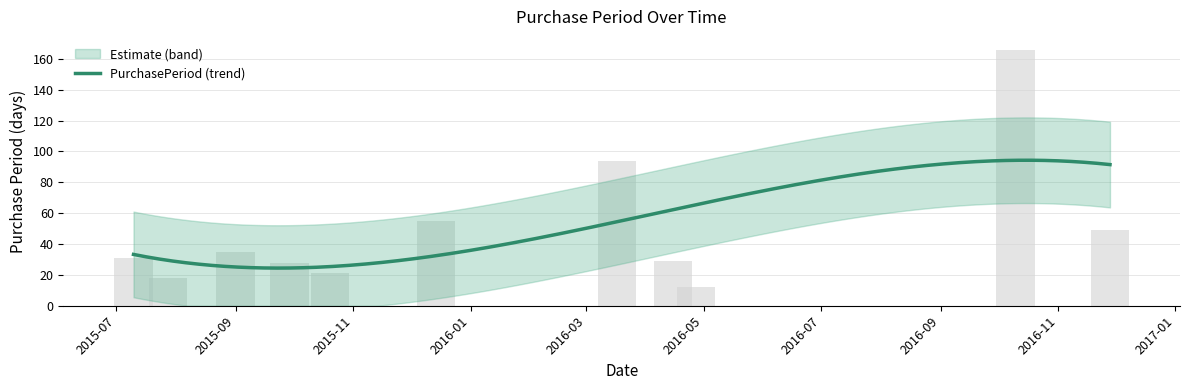

True or false: the data shows 24 at 2015-09.

False